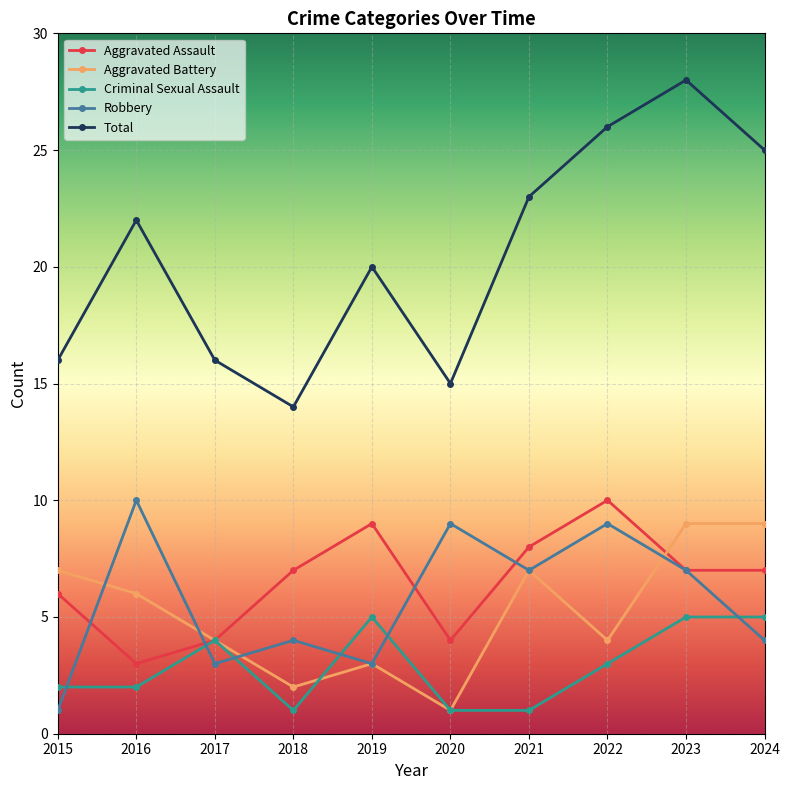

Reading left to right, extract all data points from this chart.

Aggravated Assault: 2015=6	2016=3	2017=4	2018=7	2019=9	2020=4	2021=8	2022=10	2023=7	2024=7
Aggravated Battery: 2015=7	2016=6	2017=4	2018=2	2019=3	2020=1	2021=7	2022=4	2023=9	2024=9
Criminal Sexual Assault: 2015=2	2016=2	2017=4	2018=1	2019=5	2020=1	2021=1	2022=3	2023=5	2024=5
Robbery: 2015=1	2016=10	2017=3	2018=4	2019=3	2020=9	2021=7	2022=9	2023=7	2024=4
Total: 2015=16	2016=22	2017=16	2018=14	2019=20	2020=15	2021=23	2022=26	2023=28	2024=25